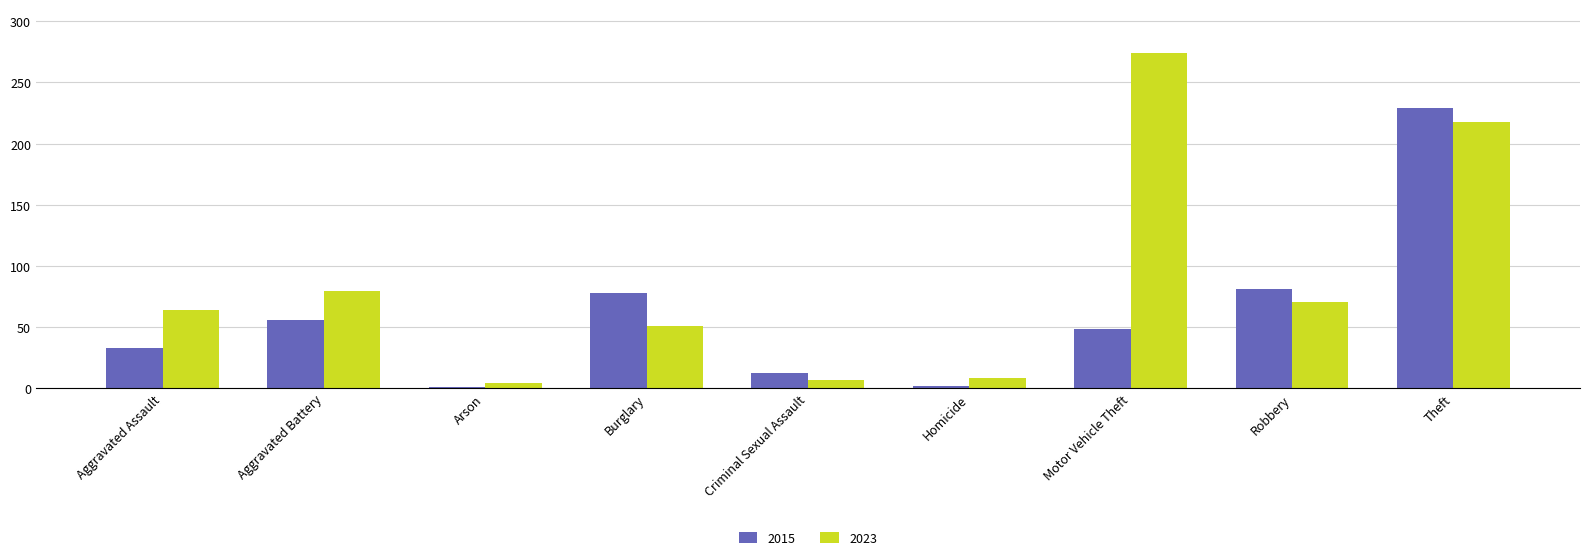

How many bars are there in each group?

2